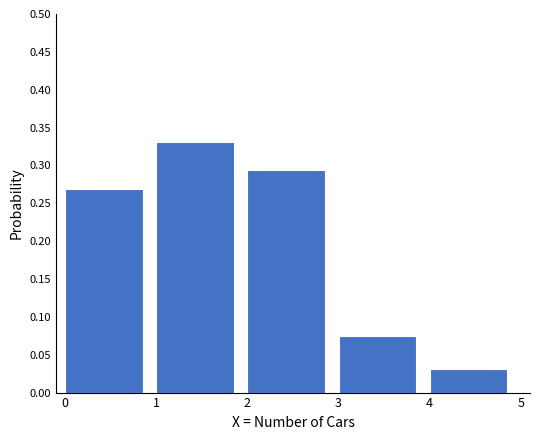

Reading left to right, transcribe this chart: for each bar, give the range it covers on the x-axis and its height. The values are not printed on the chart, so give them approximately, as read against the axis.

0 to 1: 0.270
1 to 2: 0.330
2 to 3: 0.295
3 to 4: 0.075
4 to 5: 0.030